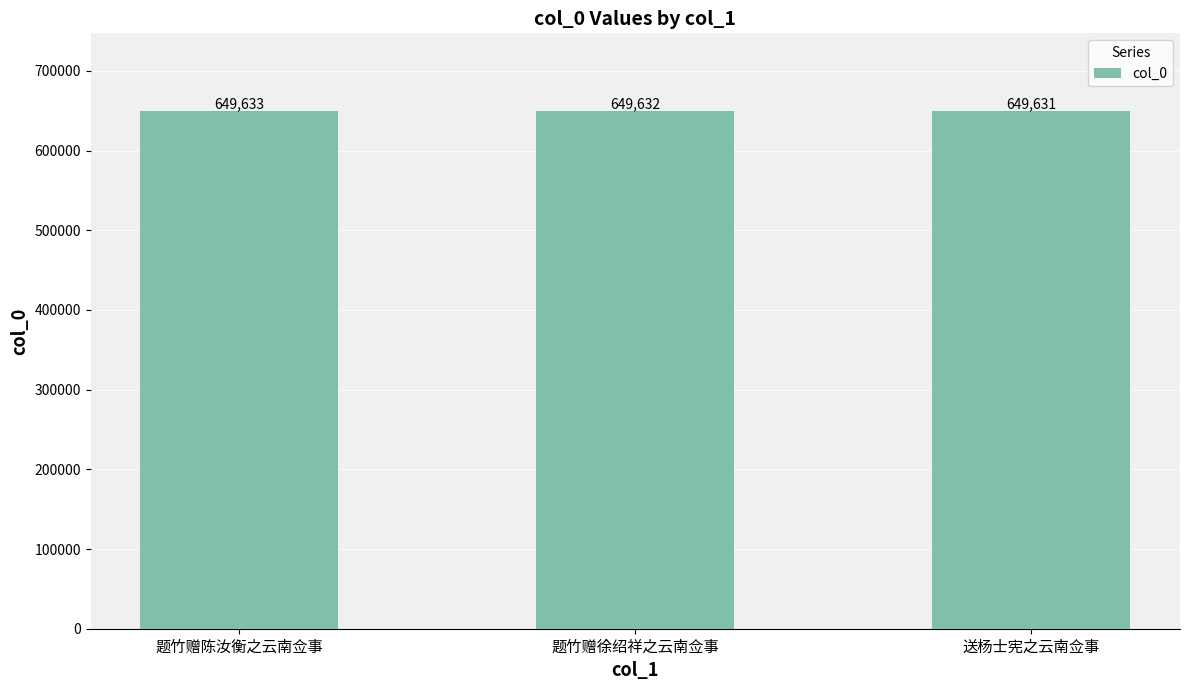

What is the sum of all values?

1948896